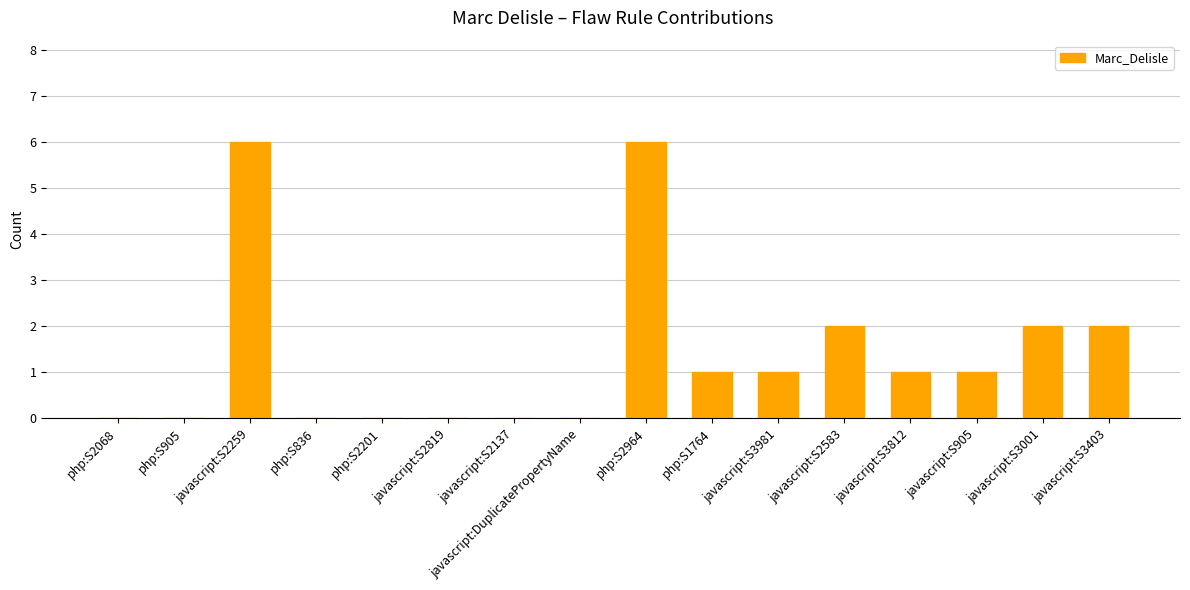

The chart shows a value of 1 at javascript:S3981. True or false?

True